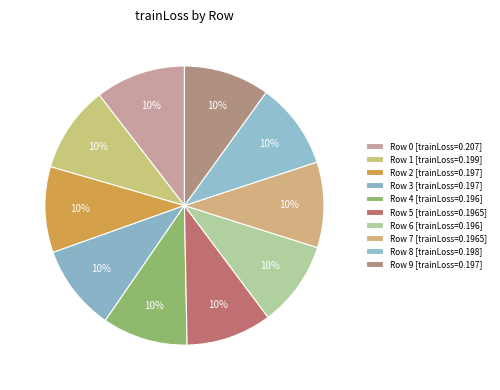

To the nearest percent, what is the difference between the largest and smallest slice percentages?

1%